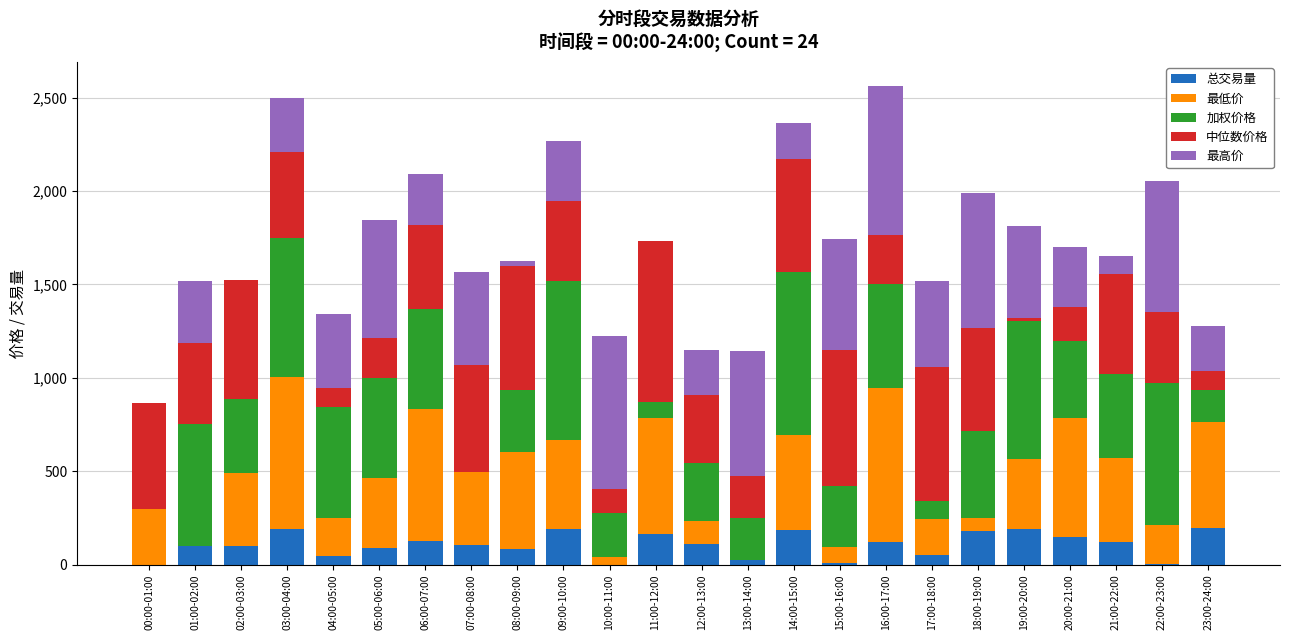

What is the total value across all series at 23:00-24:00?

1276.5